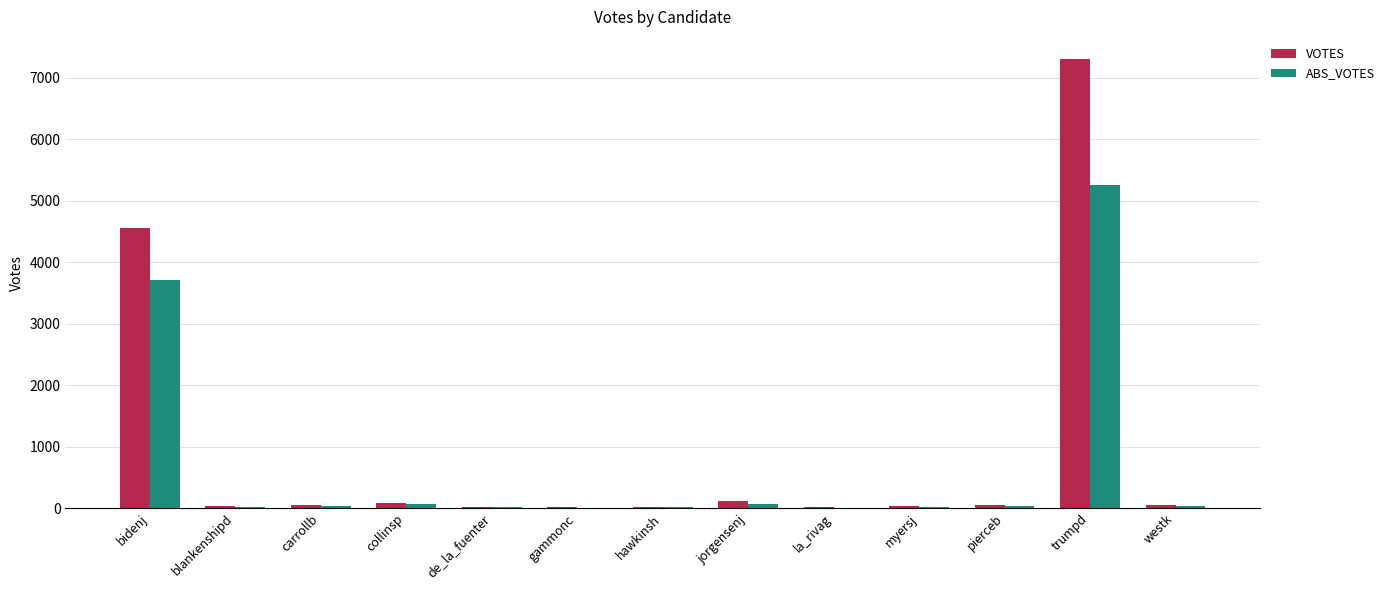

What is the greatest value displayed?

7296